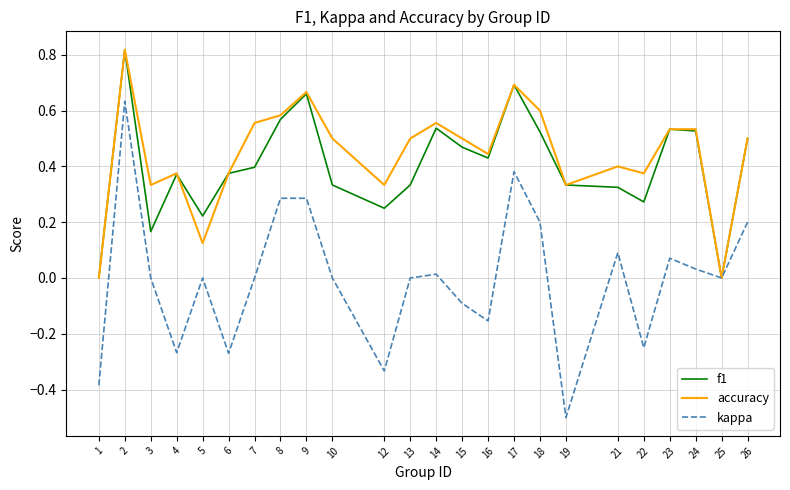

What is the smallest value displayed?

-0.5